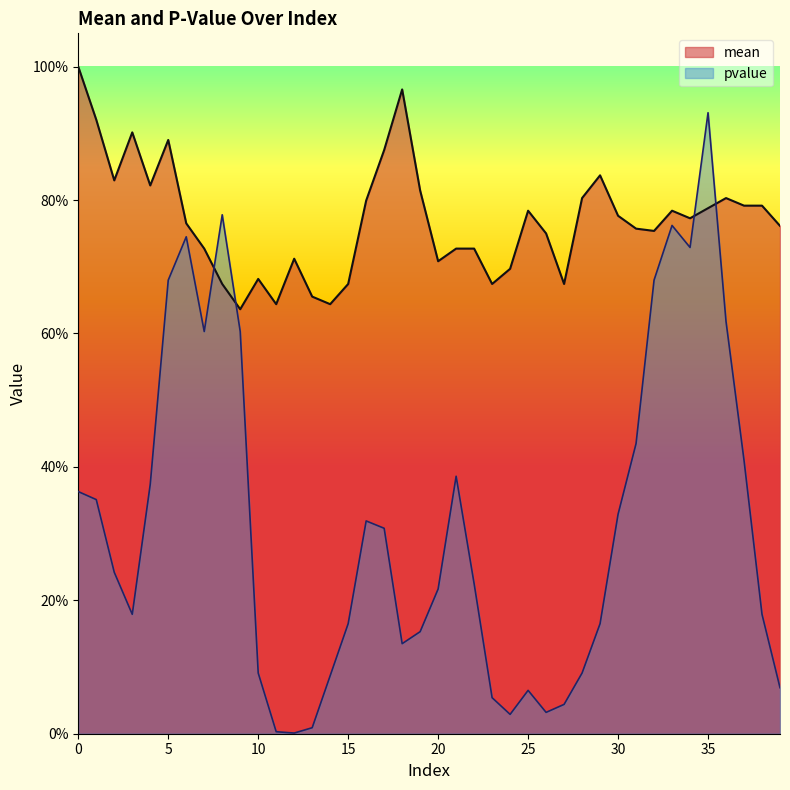

The value of mean at 20 is 0.7. True or false?

True